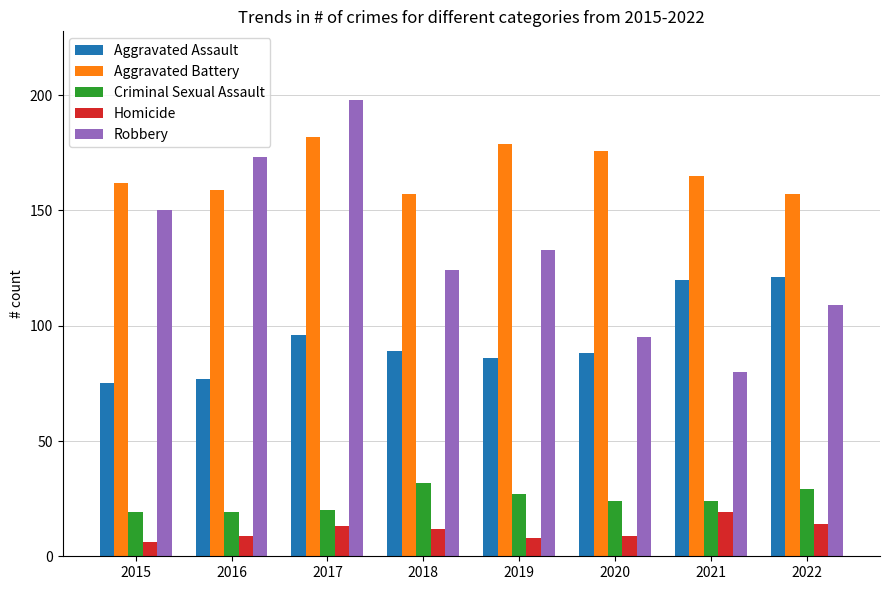

True or false: Aggravated Assault has a value of 125 at 2020.

False